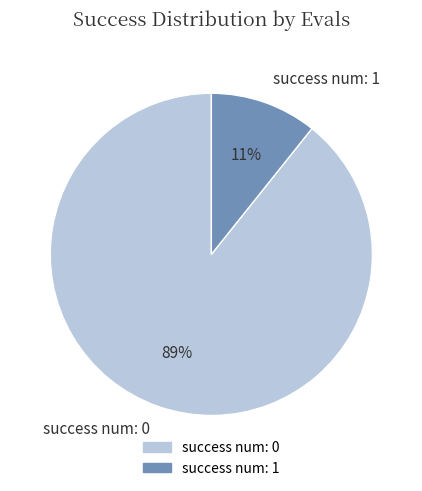

How many slices are in this pie chart?

2